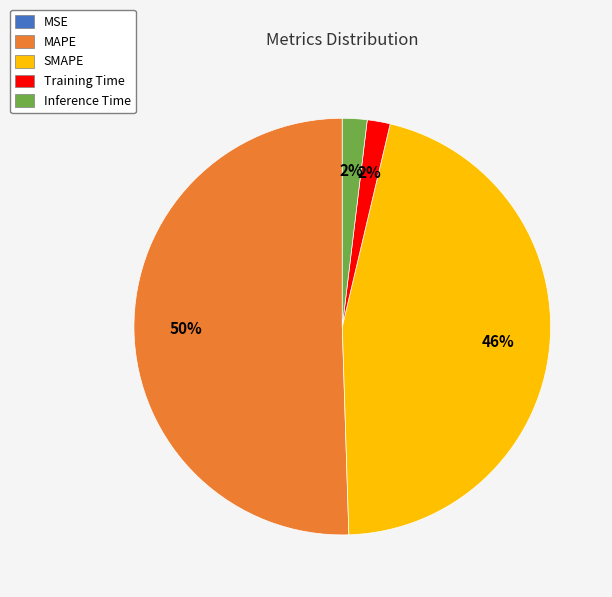

Is the sum of Inference Time and Training Time greater than half?

No